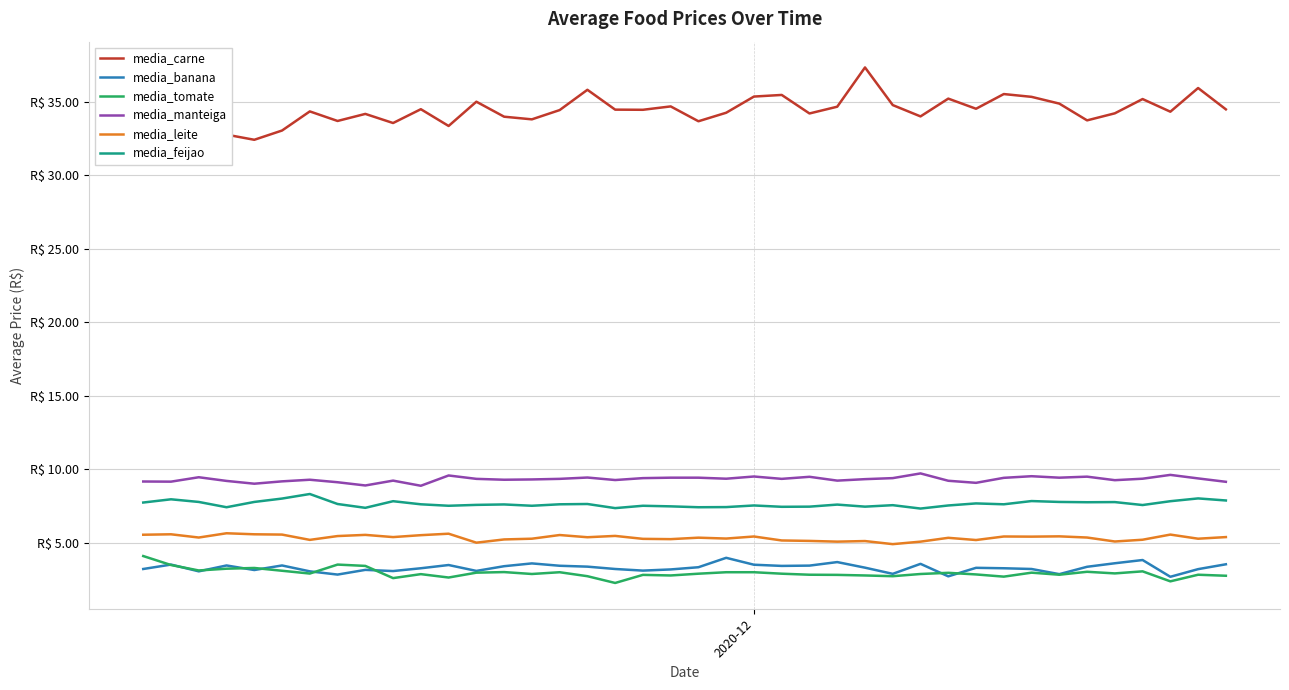

True or false: media_manteiga and media_tomate cross at least once.

False